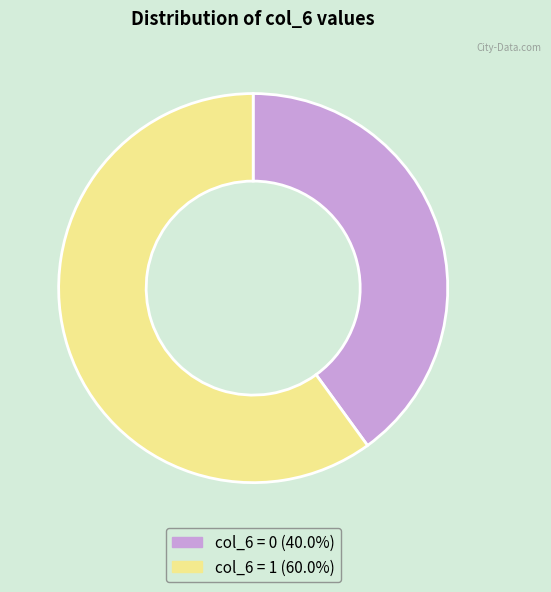

Count the number of slices in the pie.

2